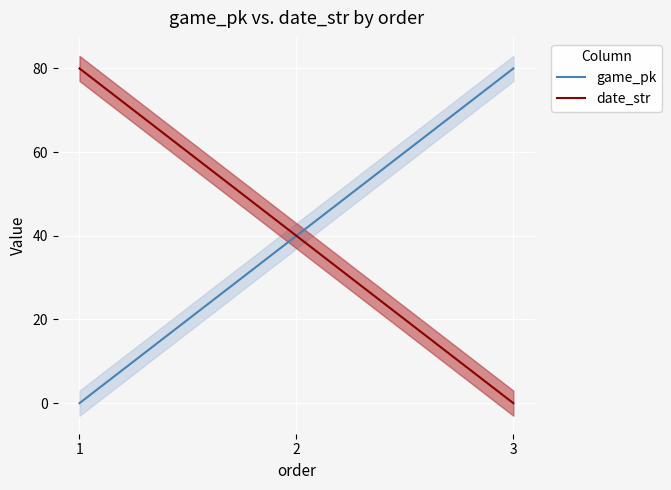

What is the maximum value for date_str?

80